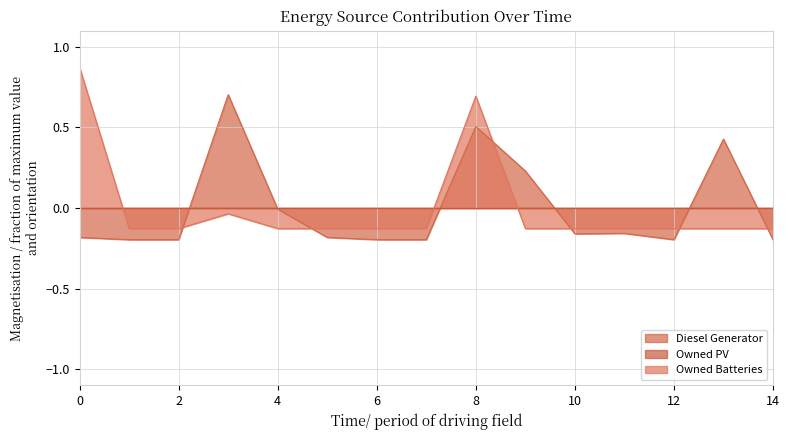

After their last crossing, which series has the higher values: Owned Batteries or Diesel Generator?

Owned Batteries